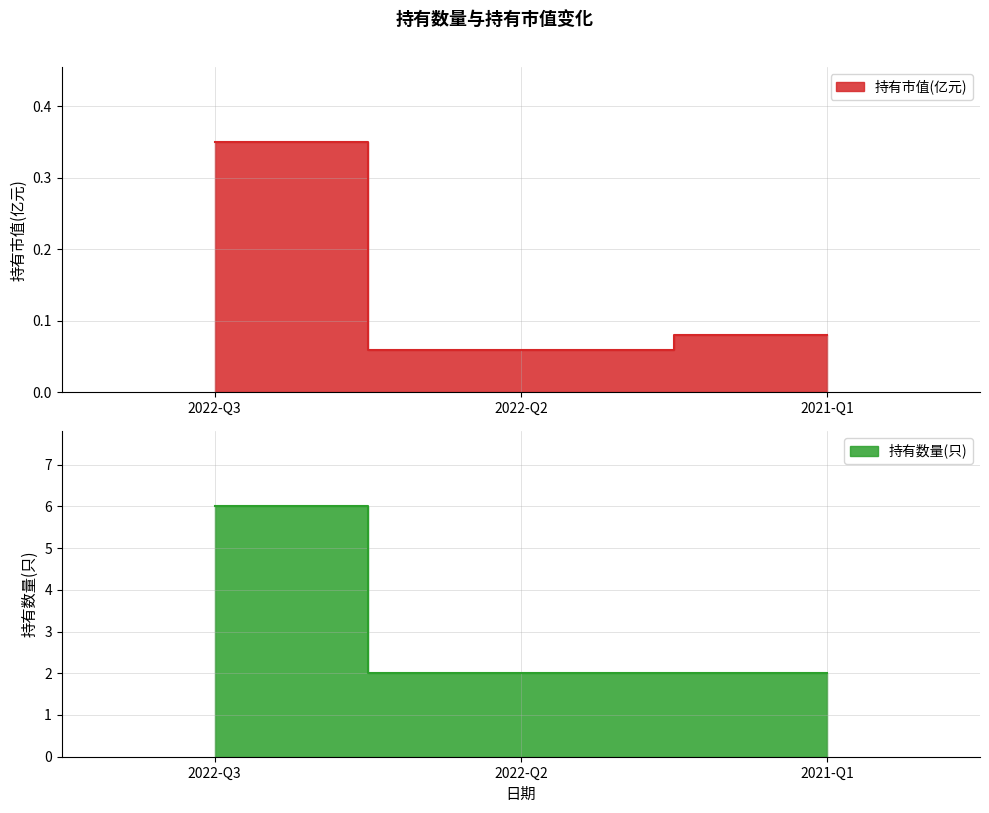

How many lines are shown in the chart?

2